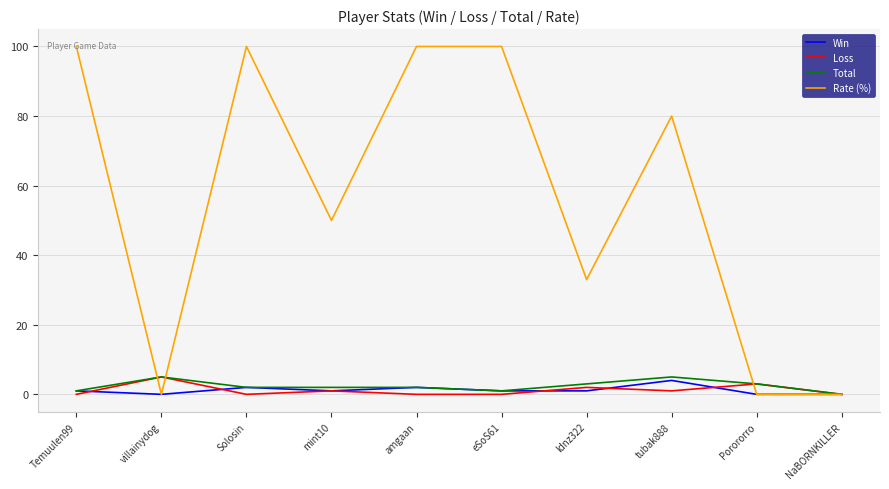

What position from the left is Solosin?

3